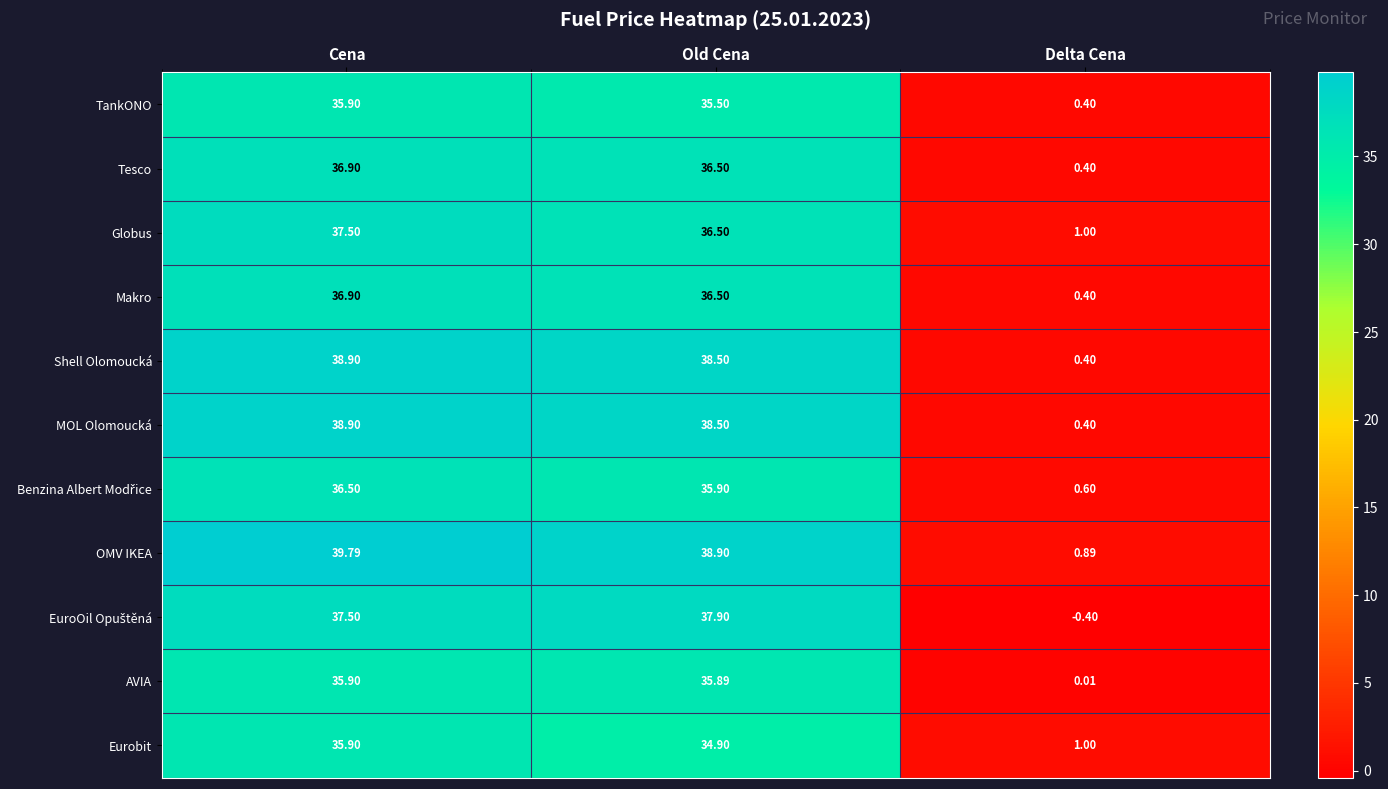

Where is Shell Olomoucká nearest to the value 19?

Delta Cena